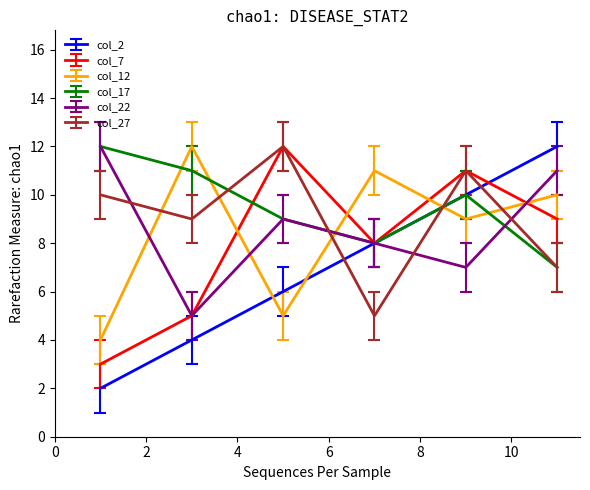

Which series has the widest spread of values?

col_2